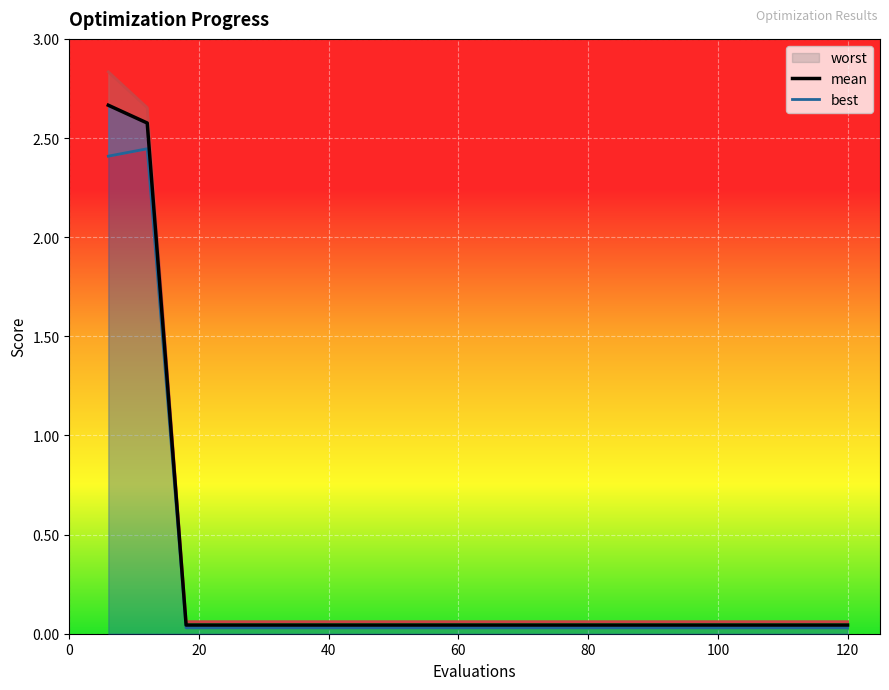

What are all the series names shown in the legend?

worst, mean, best